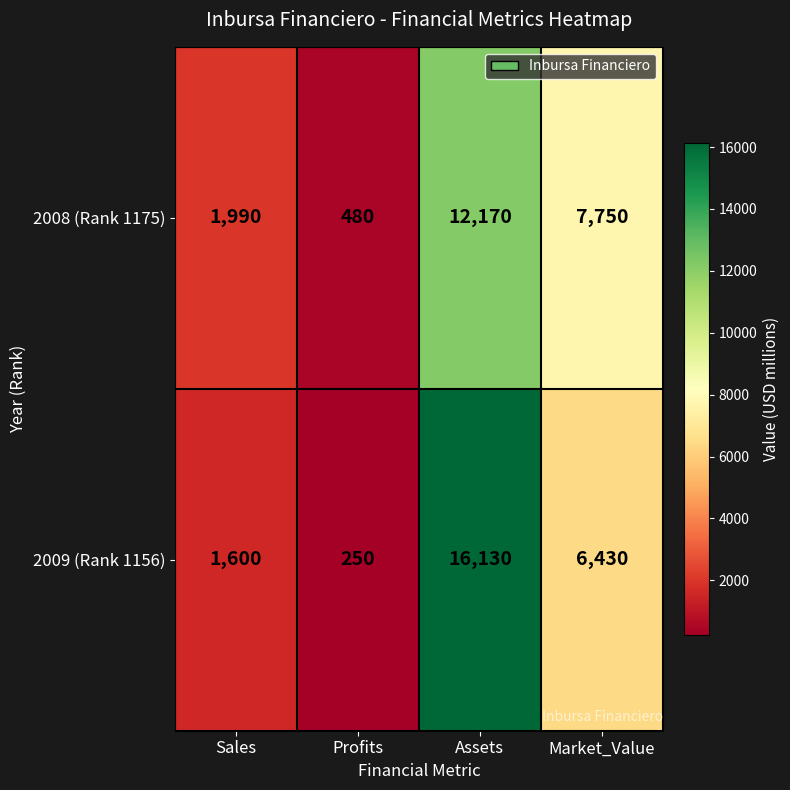

At which category does the chart reach its peak across all series?

Assets